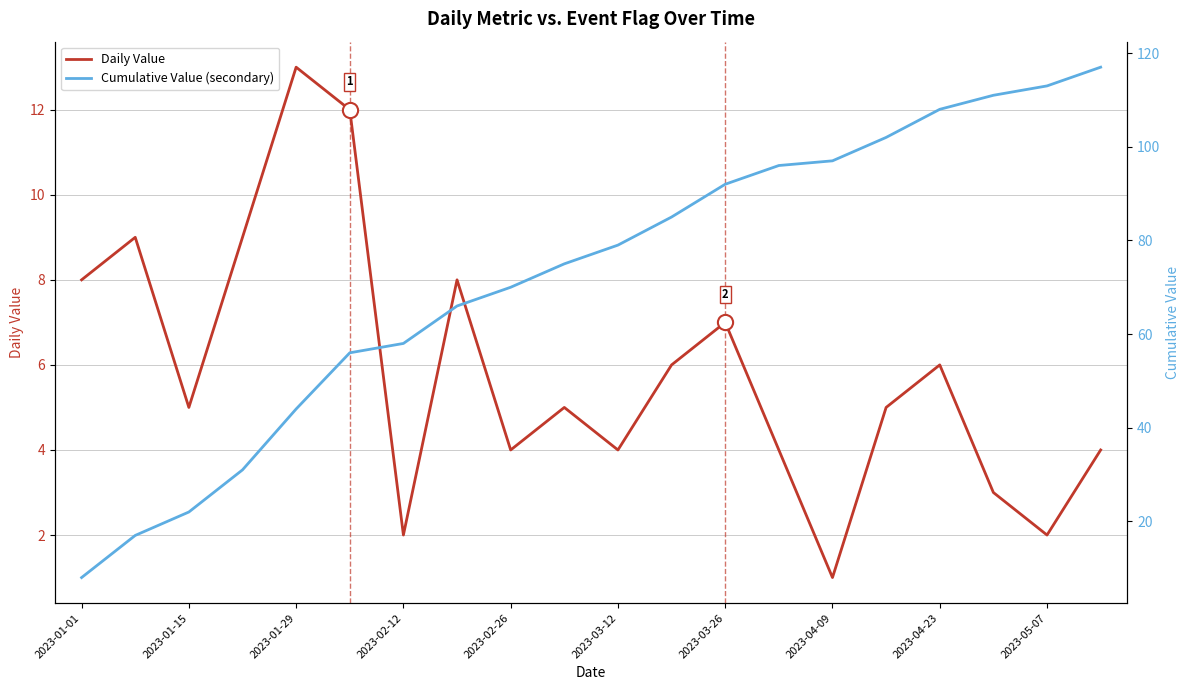

Is it true that Daily Value equals 4 at 2023-05-07?

False